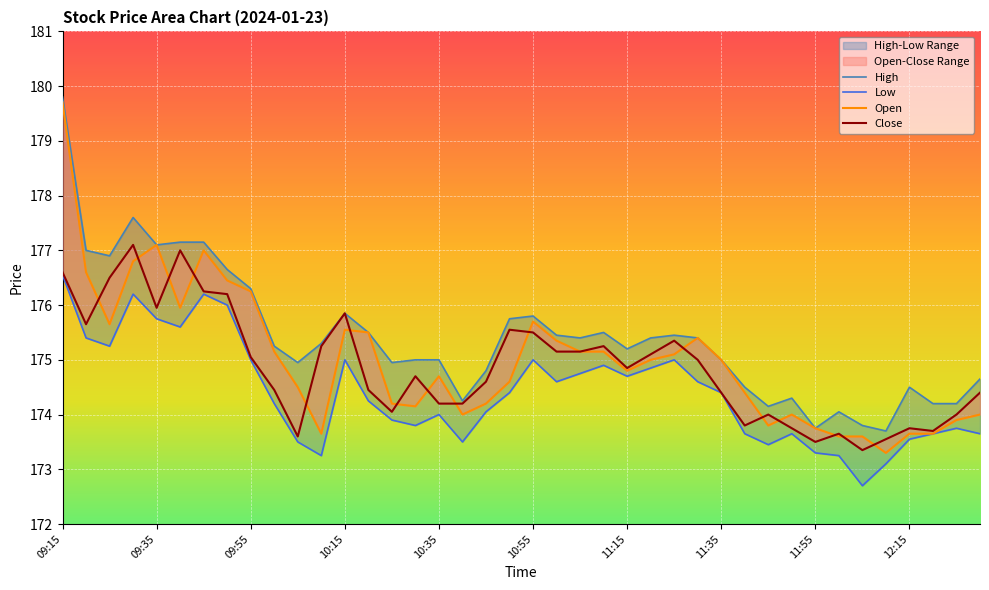

What is the total value across all series at 13?

699.7